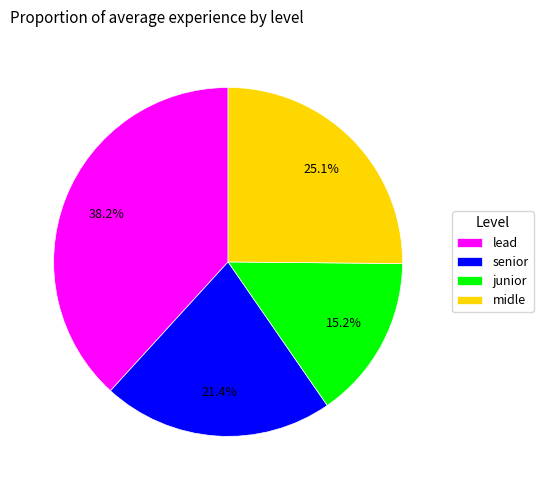

How many slices are in this pie chart?

4